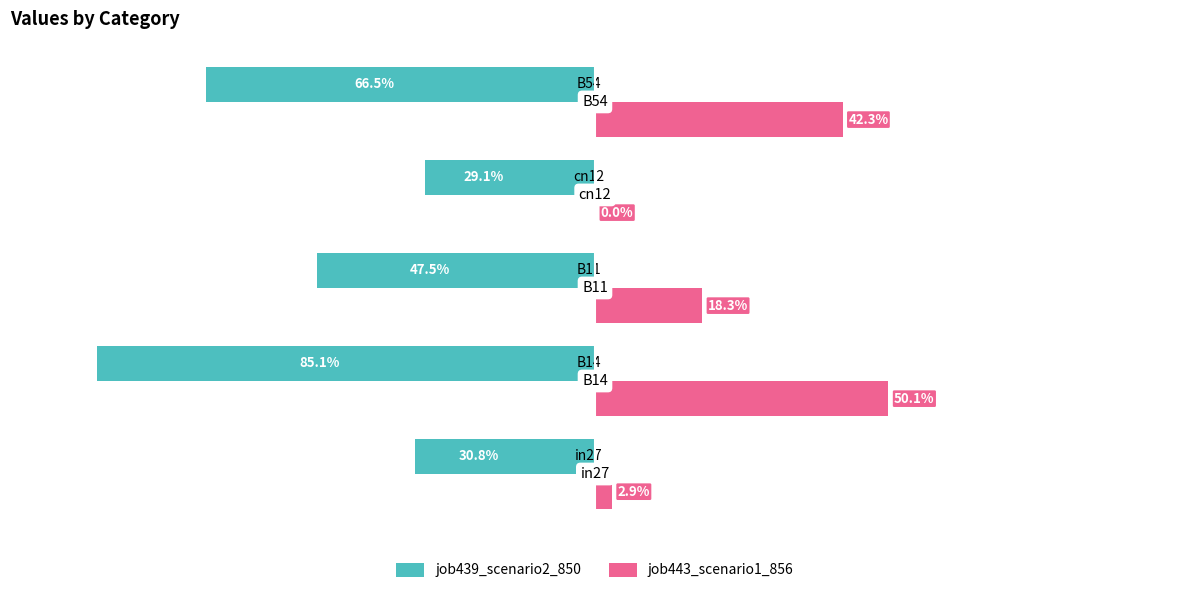

What are all the series names shown in the legend?

job439_scenario2_850, job443_scenario1_856